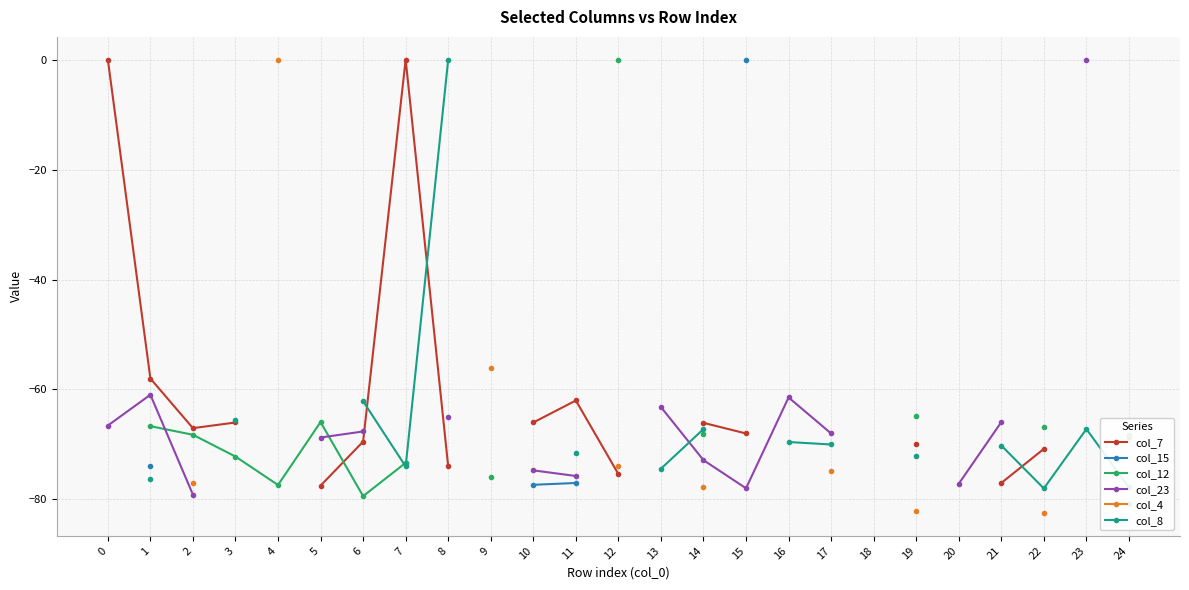

Is it true that col_15 equals nan at 23?

False